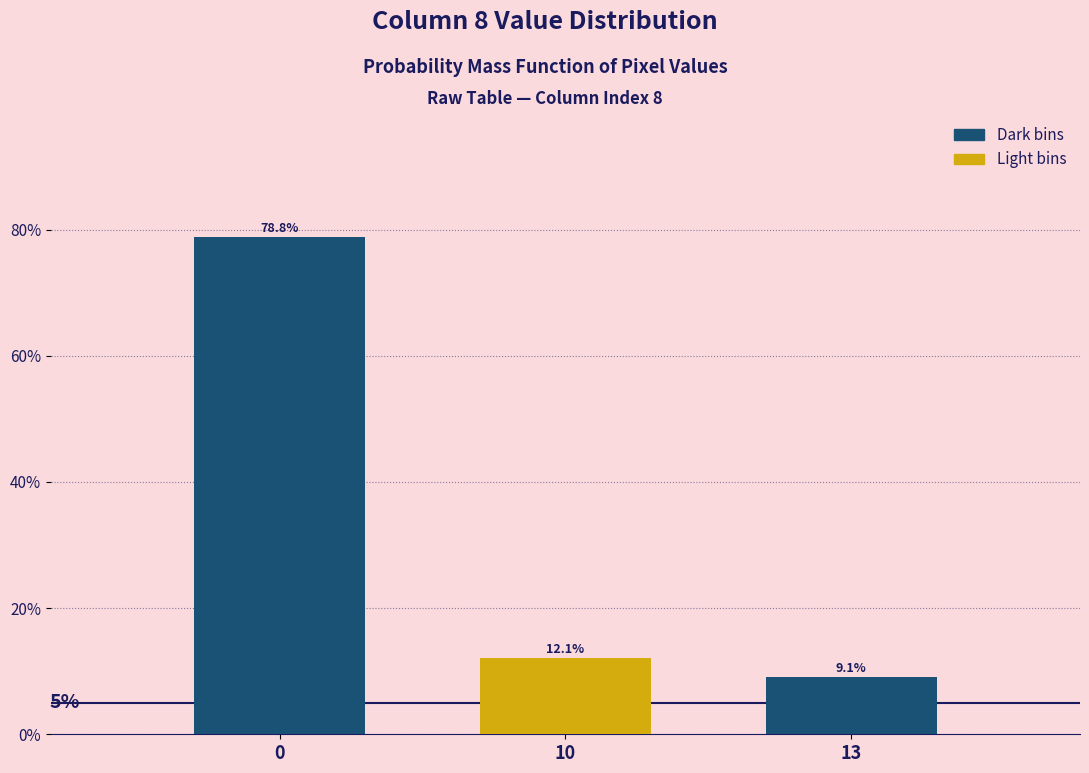

Reading right to left, extract all data points from this chart.

9.1	12.1	78.8